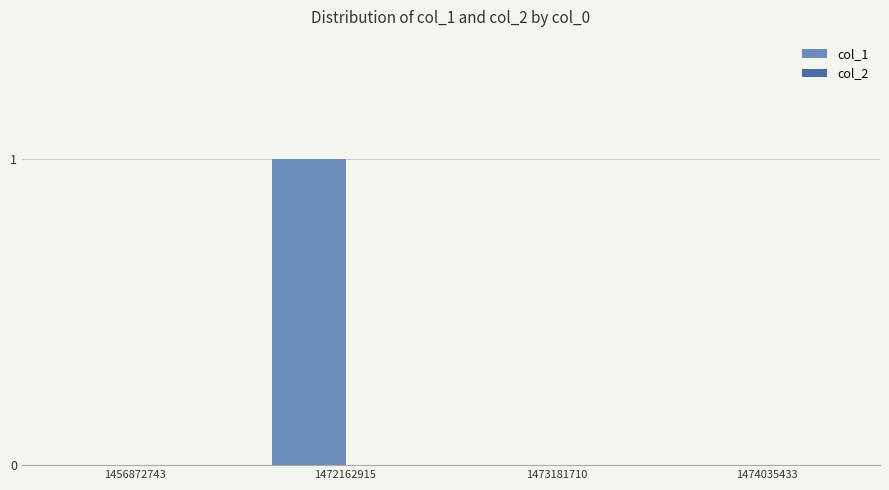

True or false: the data shows 0 at 1473181710.

True